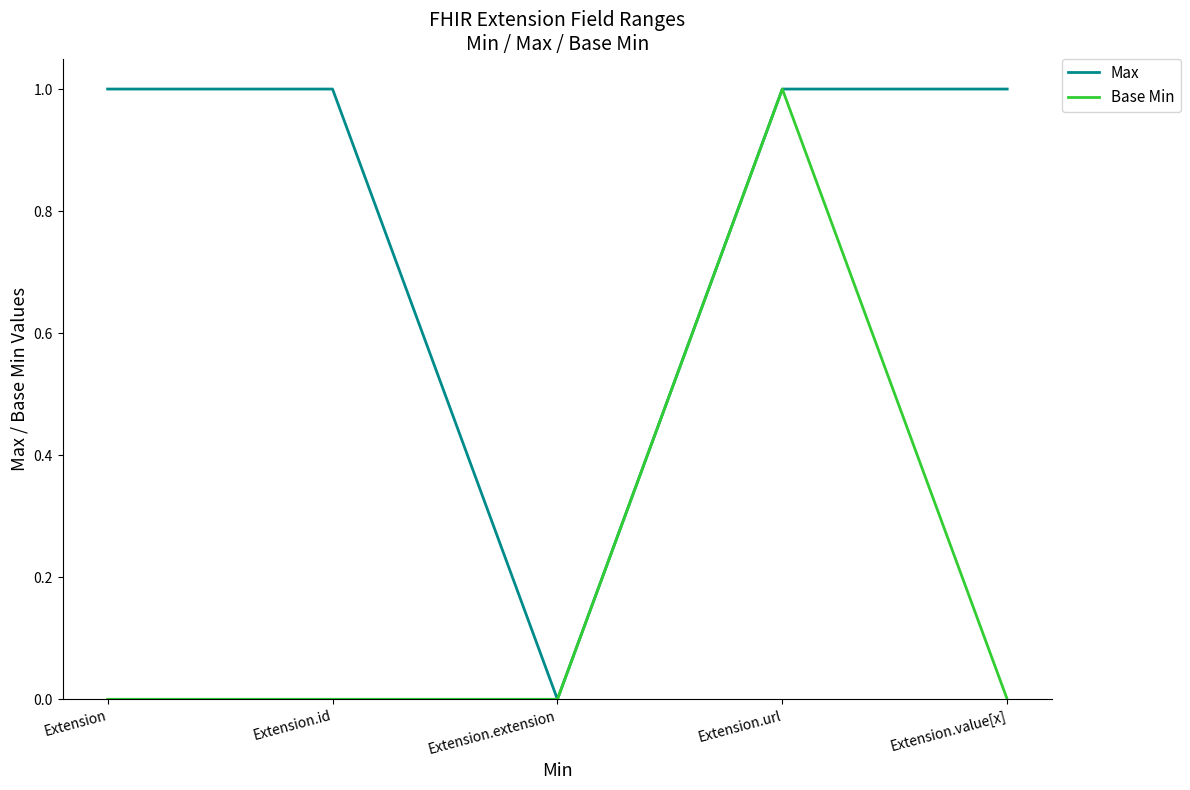

What is the difference between the maximum and minimum values in the Base Min series?

1